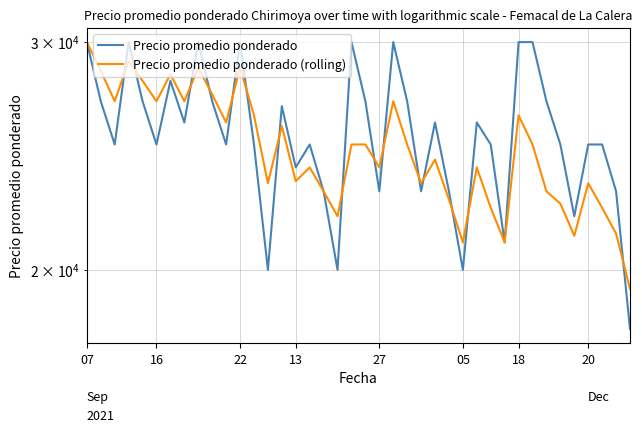

Which series ends up on top after the final intersection of Precio promedio ponderado (rolling) and Precio promedio ponderado?

Precio promedio ponderado (rolling)